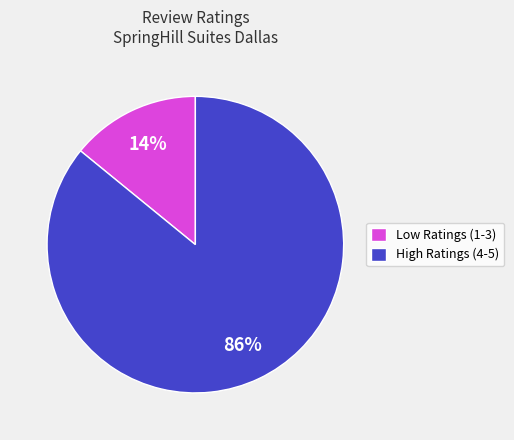

To the nearest percent, what is the average slice percentage?

50%